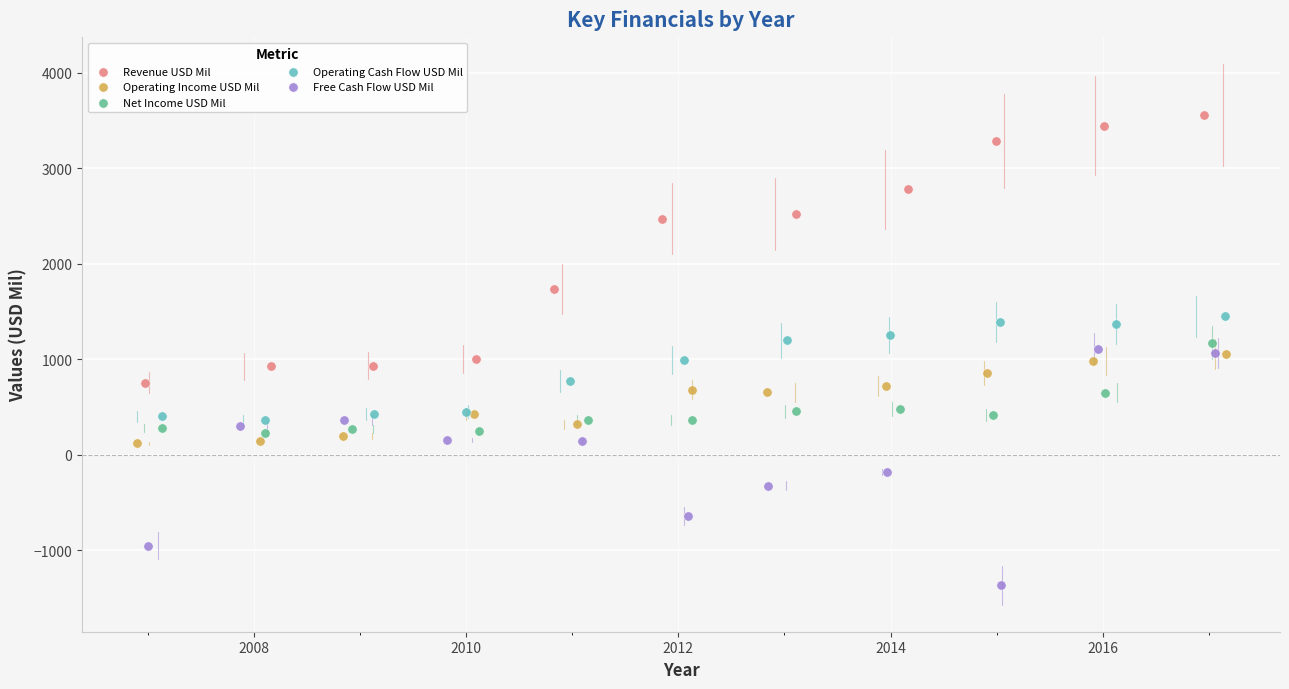

What are all the series names shown in the legend?

Revenue USD Mil, Operating Income USD Mil, Net Income USD Mil, Operating Cash Flow USD Mil, Free Cash Flow USD Mil